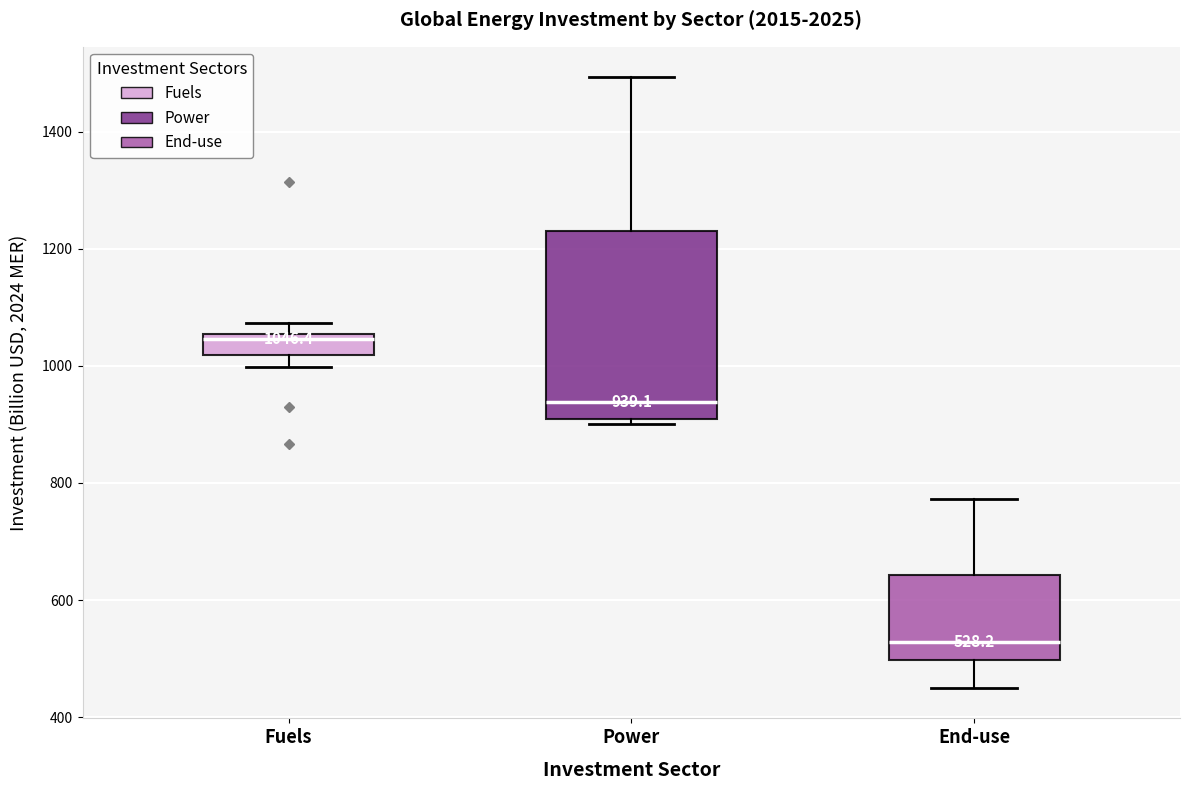

Which box has the highest median line?

Fuels